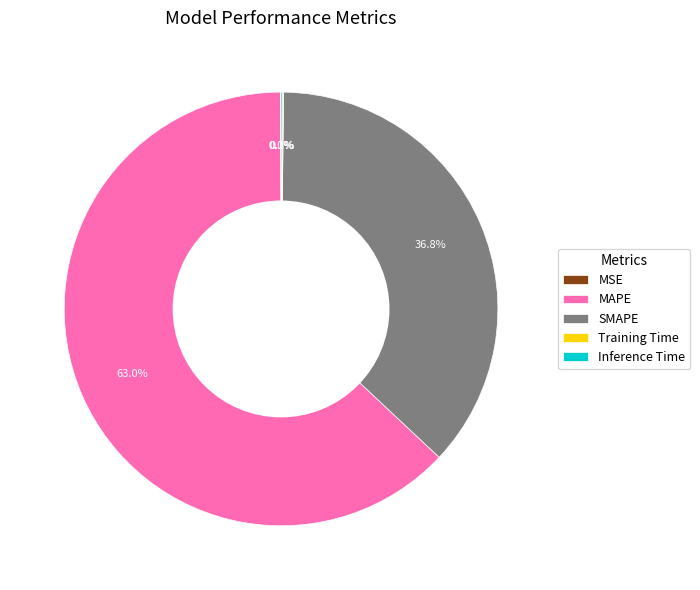

Approximately how many times larger is the value at MAPE compared to SMAPE?

1.7